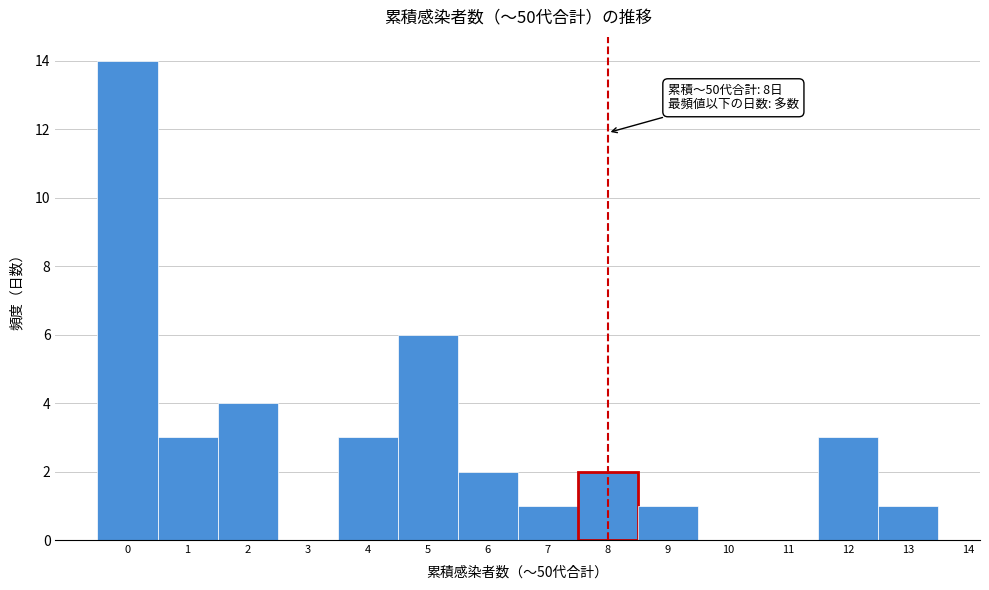

Reading left to right, what are all the values shown in this chart?

0=14	1=3	2=4	3=0	4=3	5=6	6=2	7=1	8=2	9=1	10=0	11=0	12=3	13=1